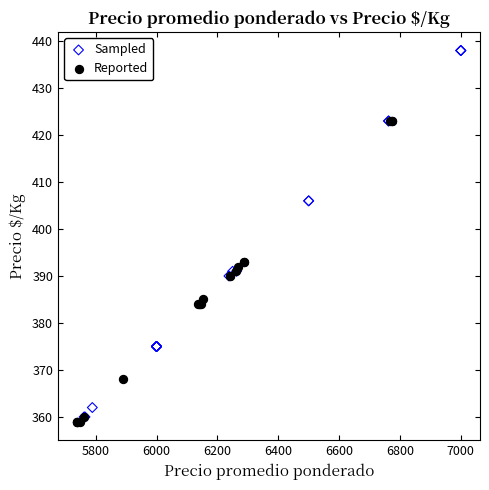

What are all the series names shown in the legend?

Sampled, Reported